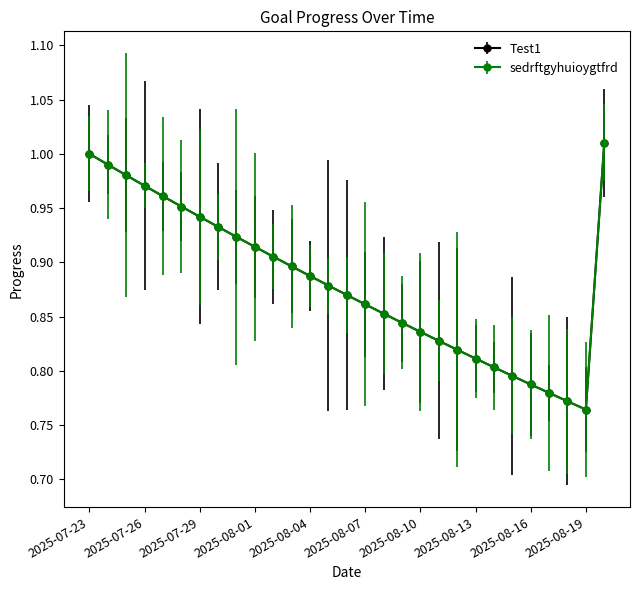

Is this an area chart (filled region under the line)?

No